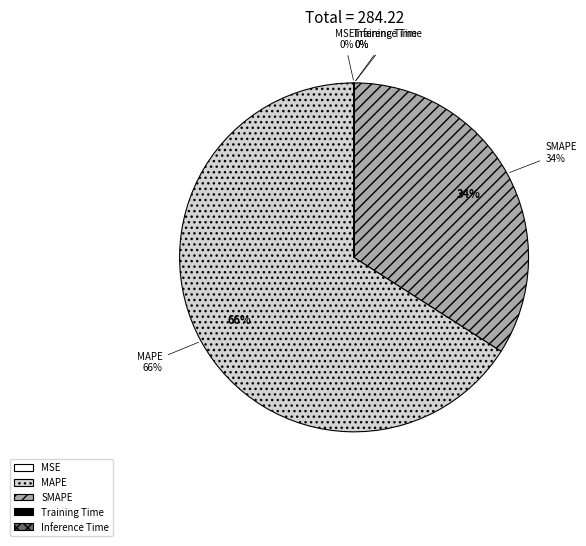

What is the smallest slice in the pie chart?

Inference Time